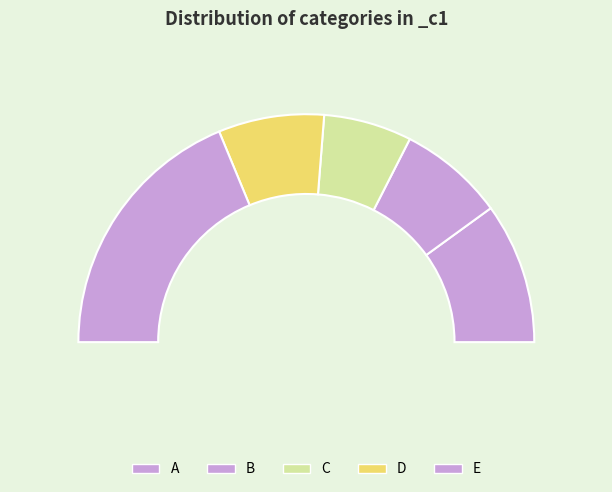

Is there any slice that represents more than half of the pie?

No